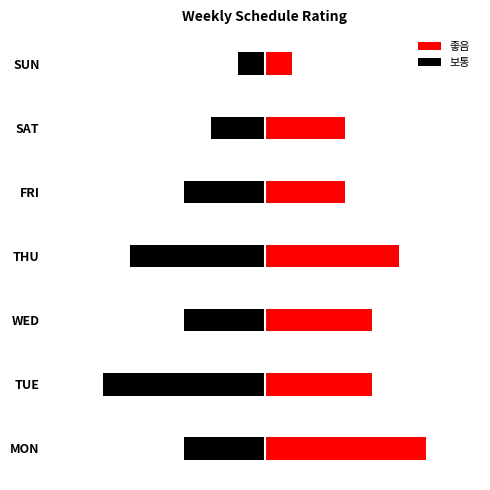

How many bars are there in total?

14